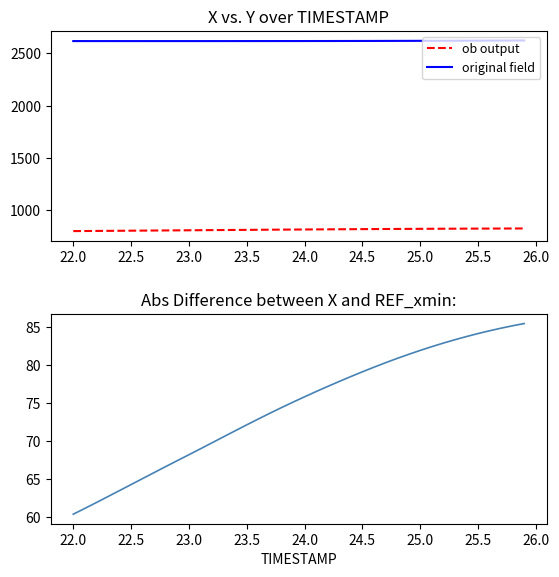

What is the highest value of the ob output series?

828.4